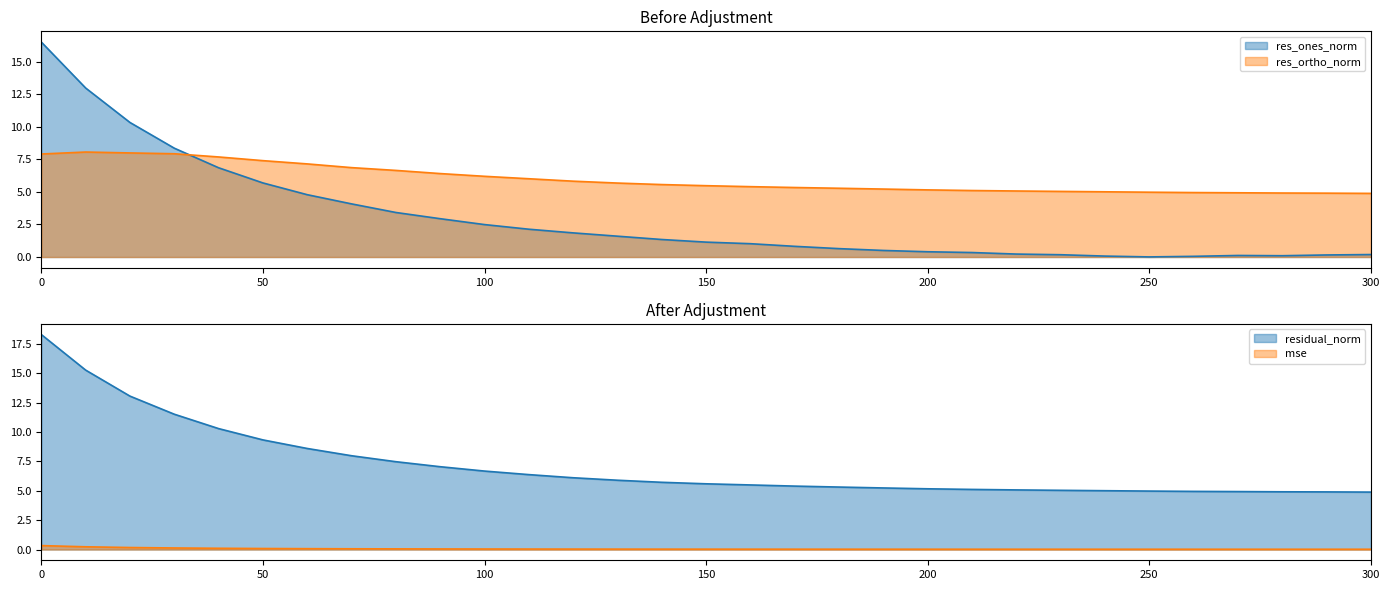

Which series has the largest total across all categories?

residual_norm